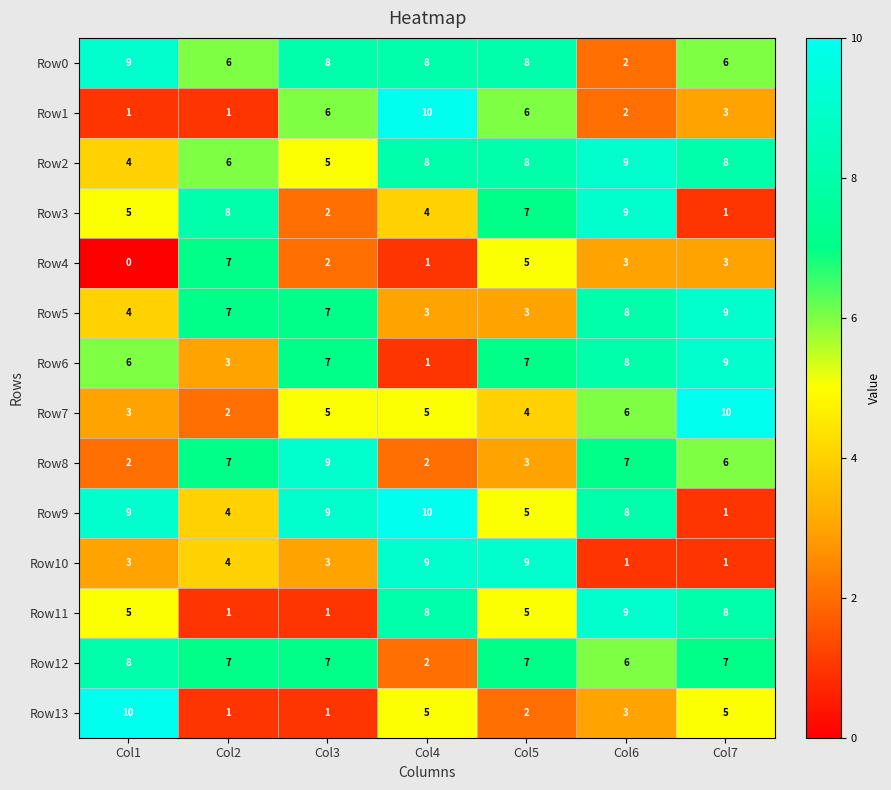

At how many categories does at least one series exceed 5?

7